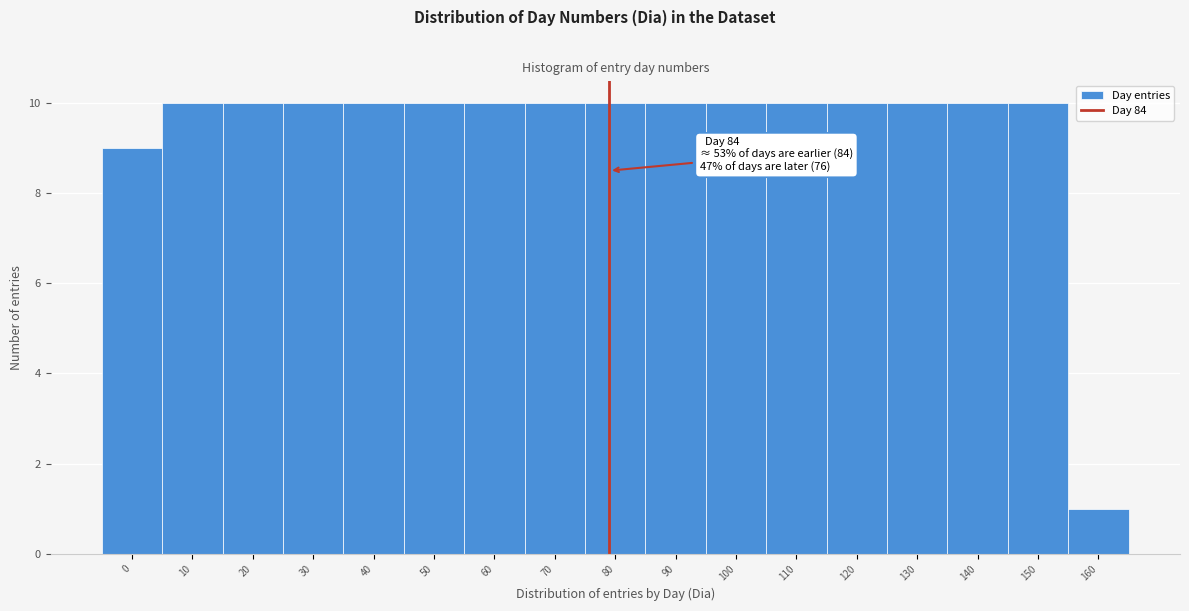

Reading left to right, transcribe all the data shown in this chart.

0=9	10=10	20=10	30=10	40=10	50=10	60=10	70=10	80=10	90=10	100=10	110=10	120=10	130=10	140=10	150=10	160=1